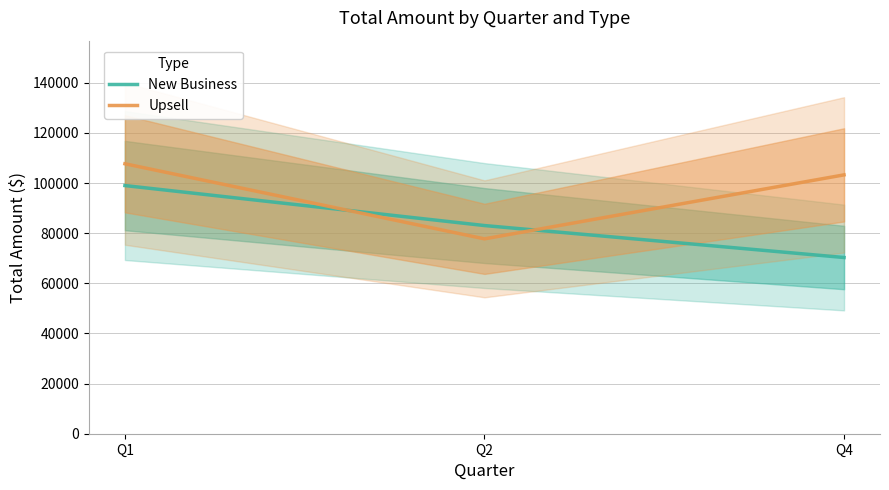

True or false: New Business has a value of 66300.3 at Q1.

False